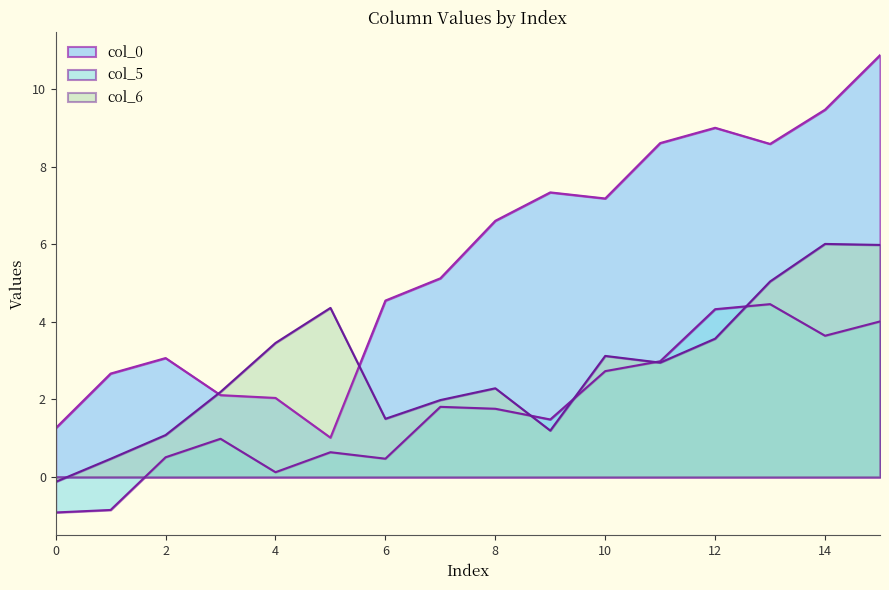

What value does the col_6 series have at 4?

3.5